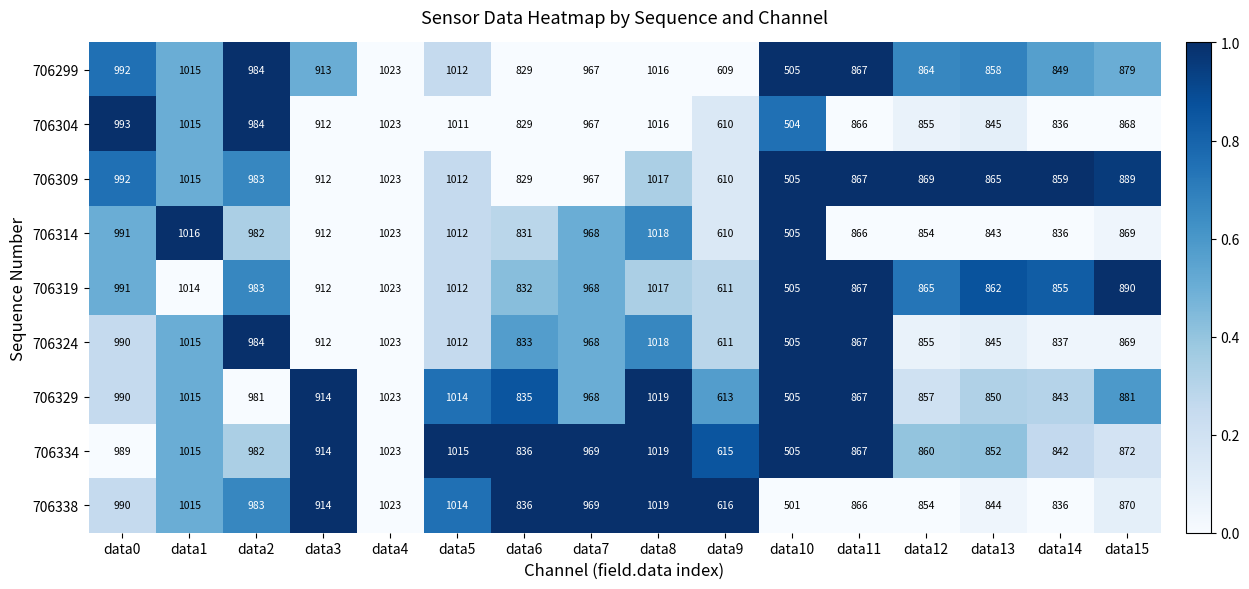

At which category is the sum across all series the highest?

data4